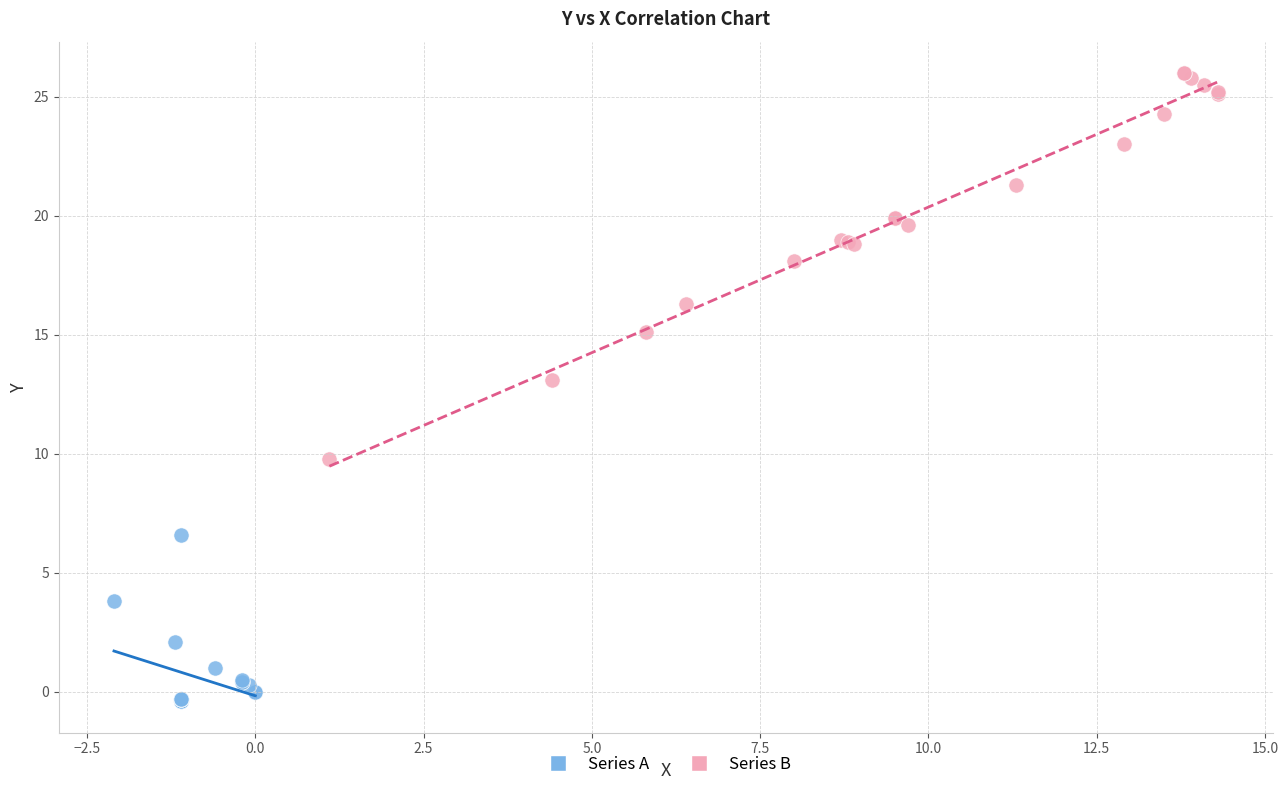

Which series has the widest spread of Y values?

Series B